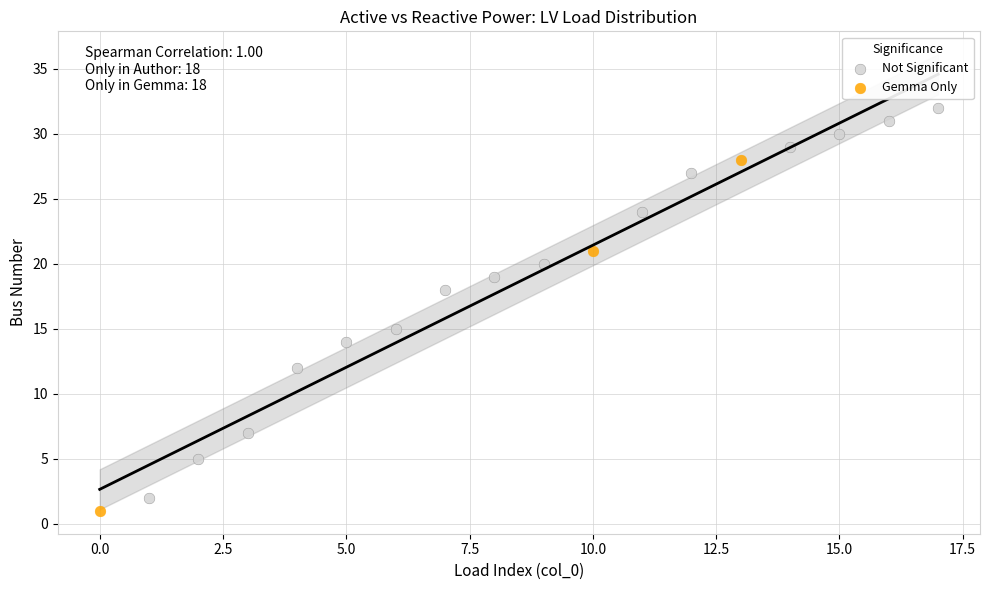

What are all the series names shown in the legend?

Not Significant, Gemma Only